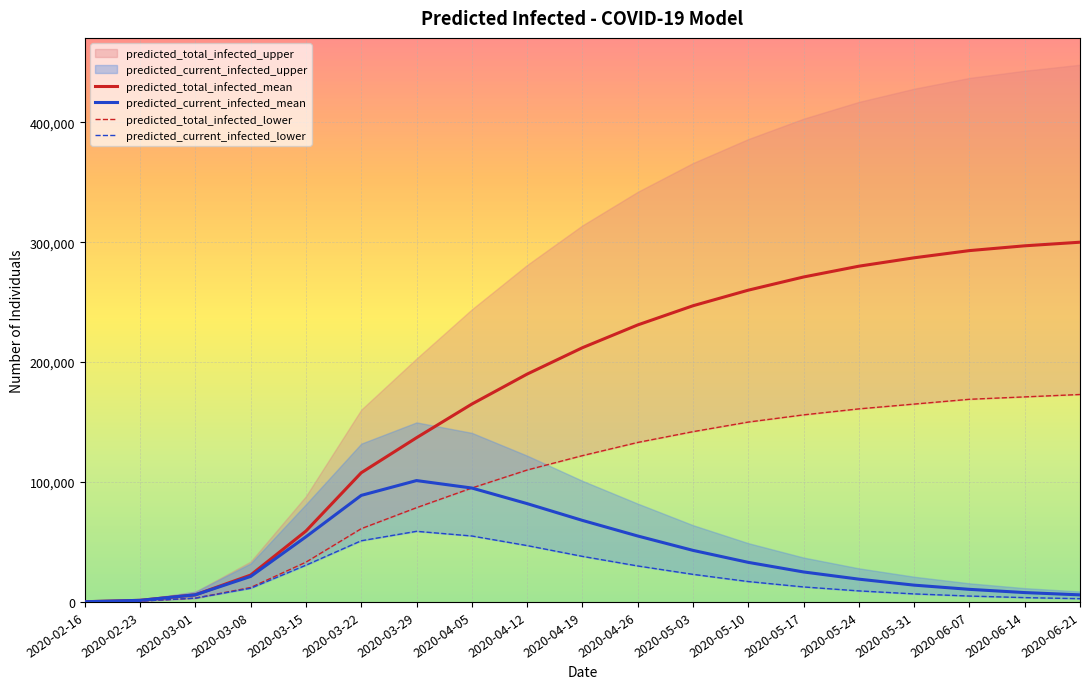

The value of predicted_total_infected_mean at 2020-06-21 is 437568. True or false?

False